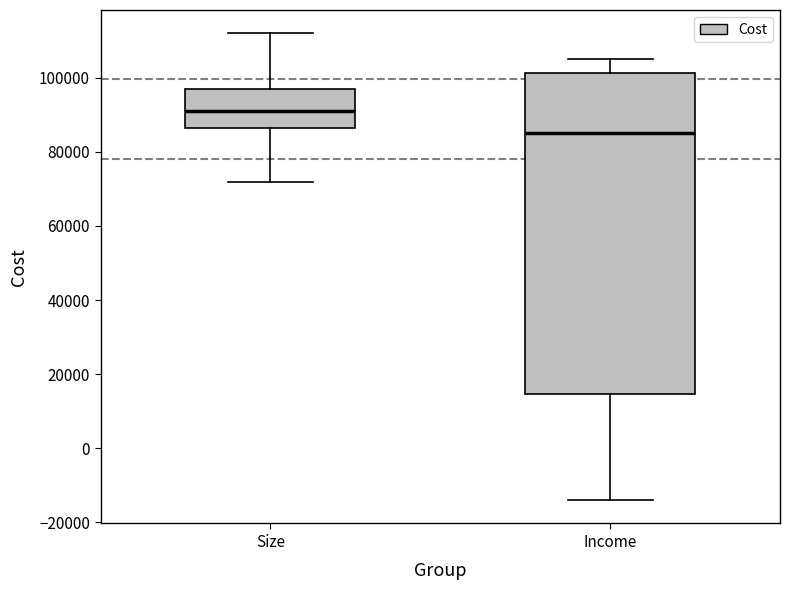

Where is the lower edge of the box for Size on the y-axis? The values are not printed on the chart, so give them approximately, as read against the axis.

86000